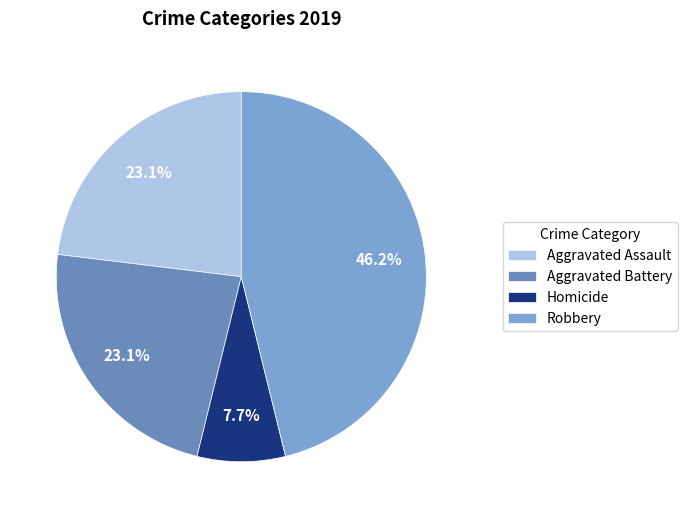

What is the change in value from Aggravated Assault to Robbery?

+3